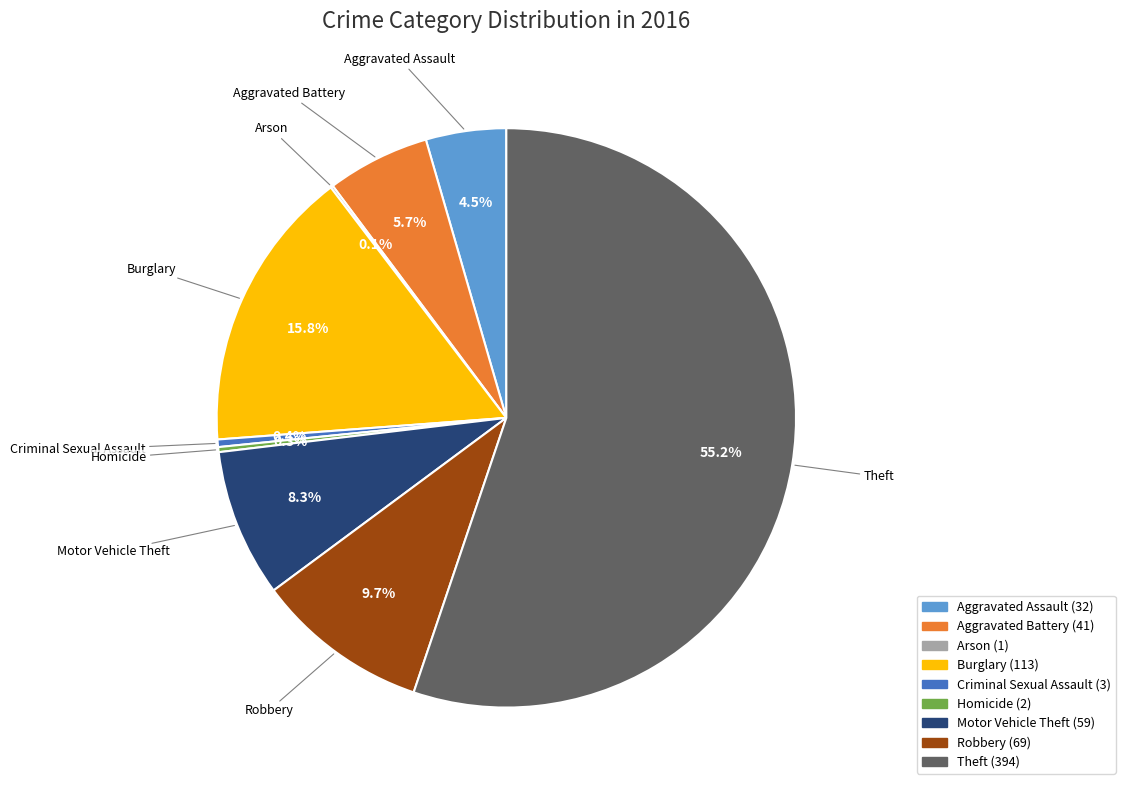

Approximately how many times larger is the value at Robbery compared to Aggravated Battery?

1.7